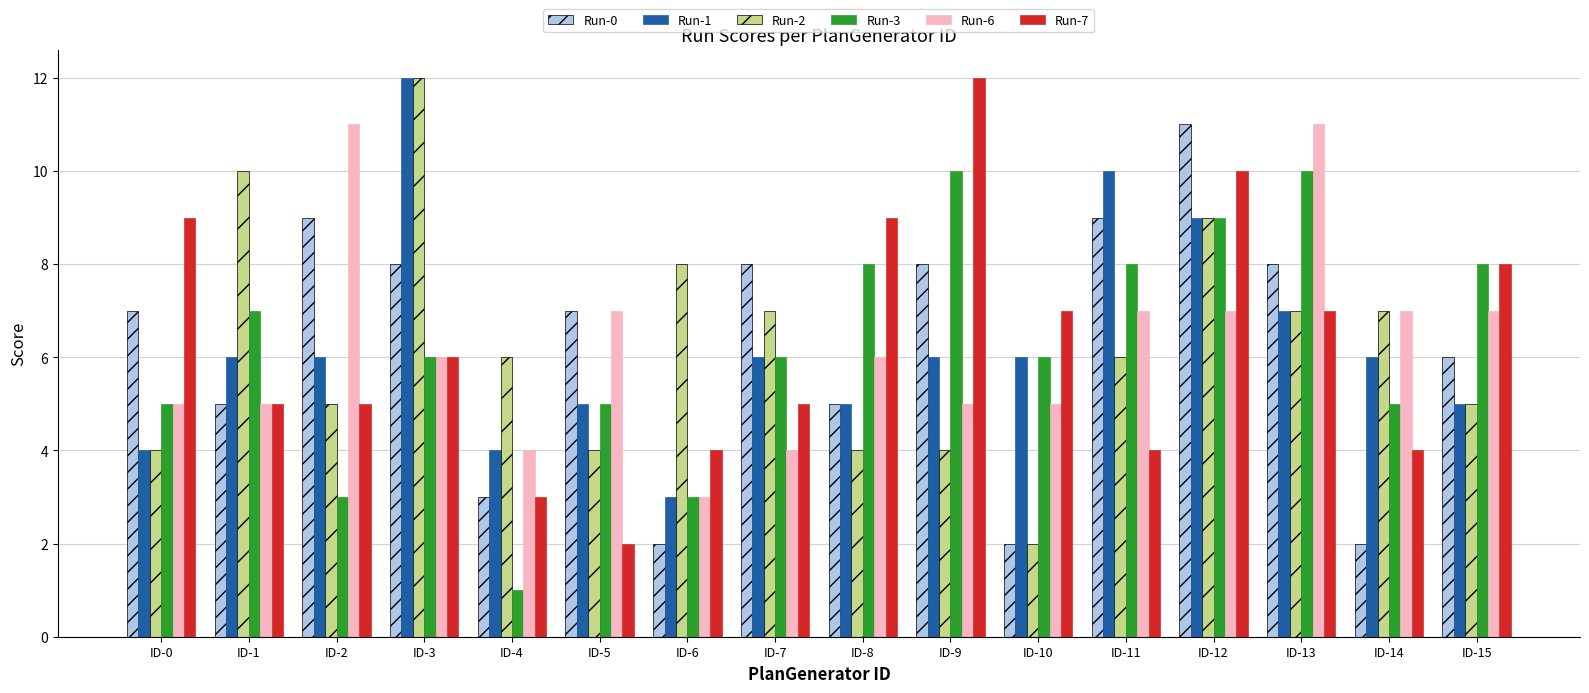

Reading left to right, extract all data points from this chart.

Run-0: 7	5	9	8	3	7	2	8	5	8	2	9	11	8	2	6
Run-1: 4	6	6	12	4	5	3	6	5	6	6	10	9	7	6	5
Run-2: 4	10	5	12	6	4	8	7	4	4	2	6	9	7	7	5
Run-3: 5	7	3	6	1	5	3	6	8	10	6	8	9	10	5	8
Run-6: 5	5	11	6	4	7	3	4	6	5	5	7	7	11	7	7
Run-7: 9	5	5	6	3	2	4	5	9	12	7	4	10	7	4	8